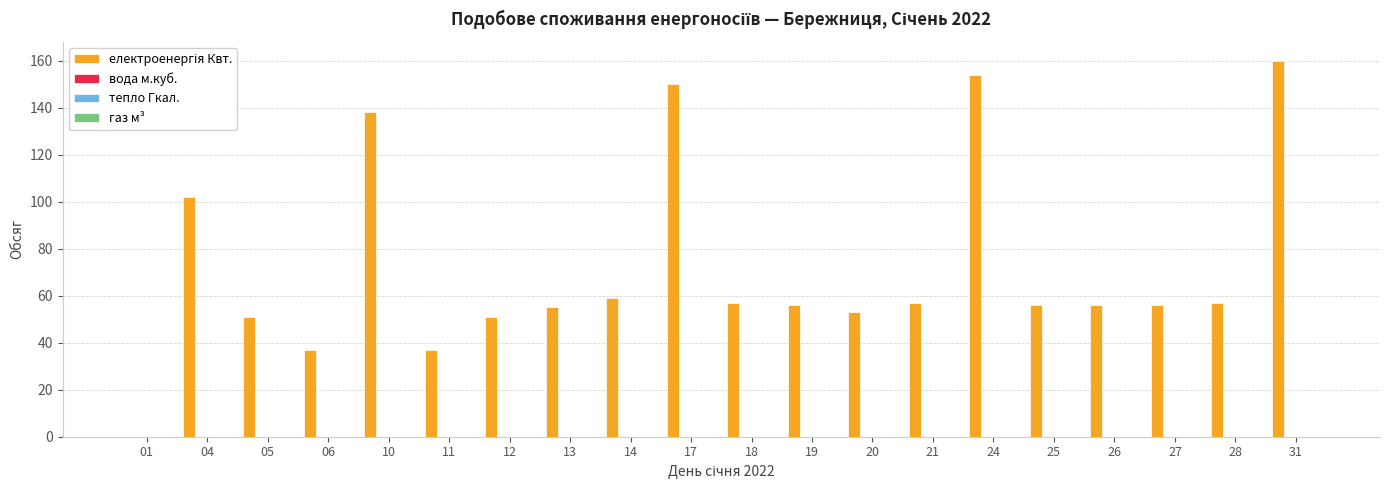

What is the maximum value shown in the chart?

160